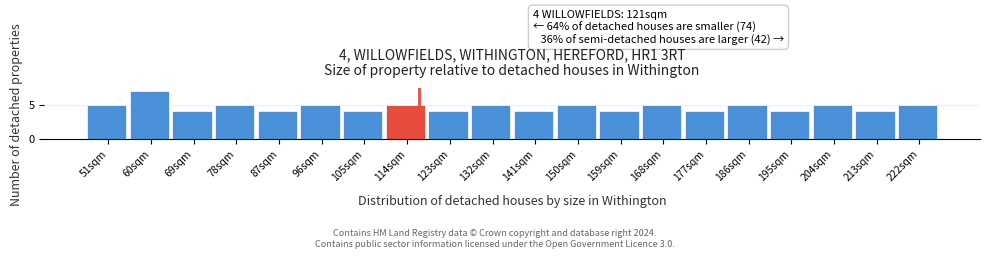

Reading left to right, transcribe all the data shown in this chart.

51sqm=5	60sqm=7	69sqm=4	78sqm=5	87sqm=4	96sqm=5	105sqm=4	114sqm=5	123sqm=4	132sqm=5	141sqm=4	150sqm=5	159sqm=4	168sqm=5	177sqm=4	186sqm=5	195sqm=4	204sqm=5	213sqm=4	222sqm=5